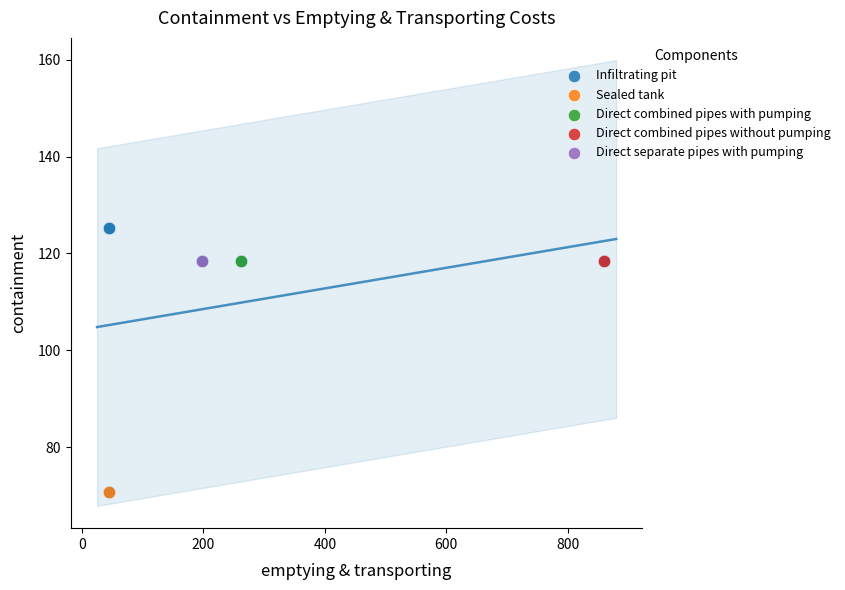

Which series reaches the minimum Y coordinate?

Sealed tank